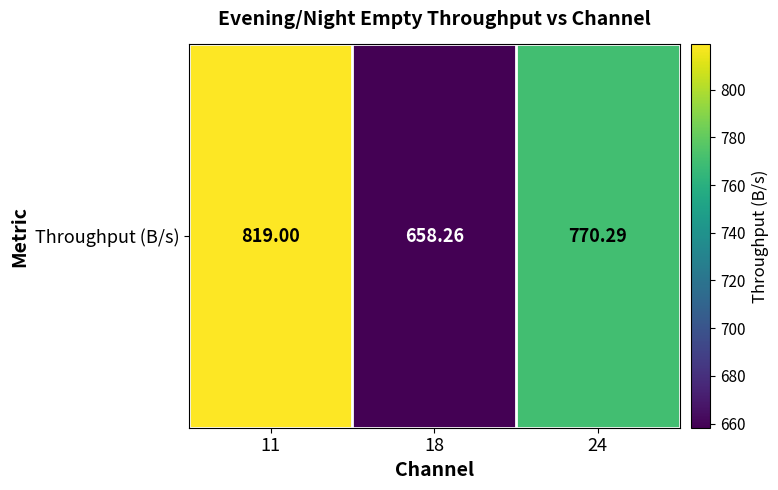

What is the average value?

749.2